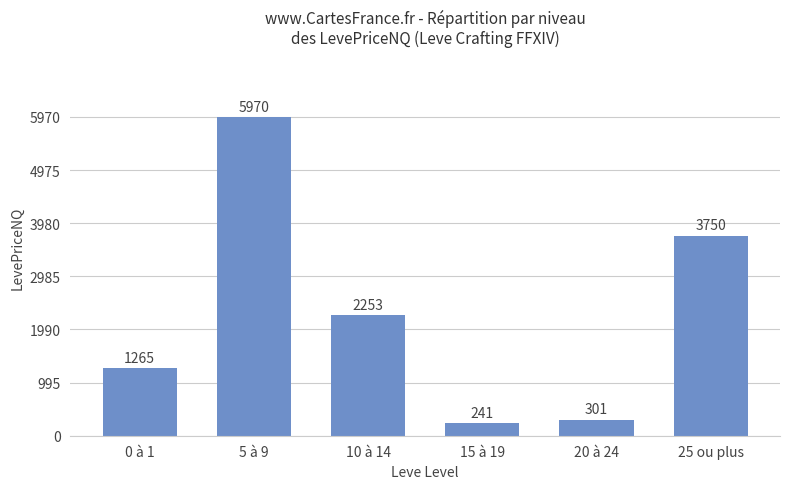

How many bars are there in total?

6